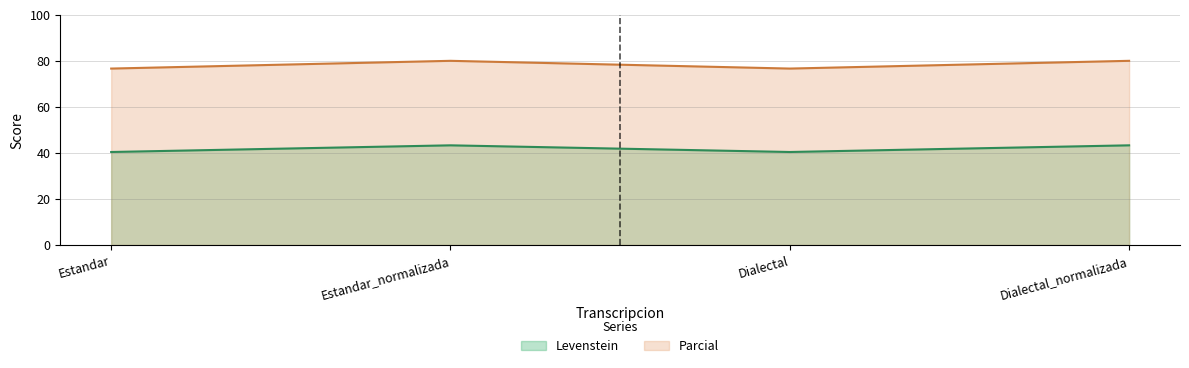

Between Dialectal and Dialectal_normalizada, which is larger?

Dialectal_normalizada